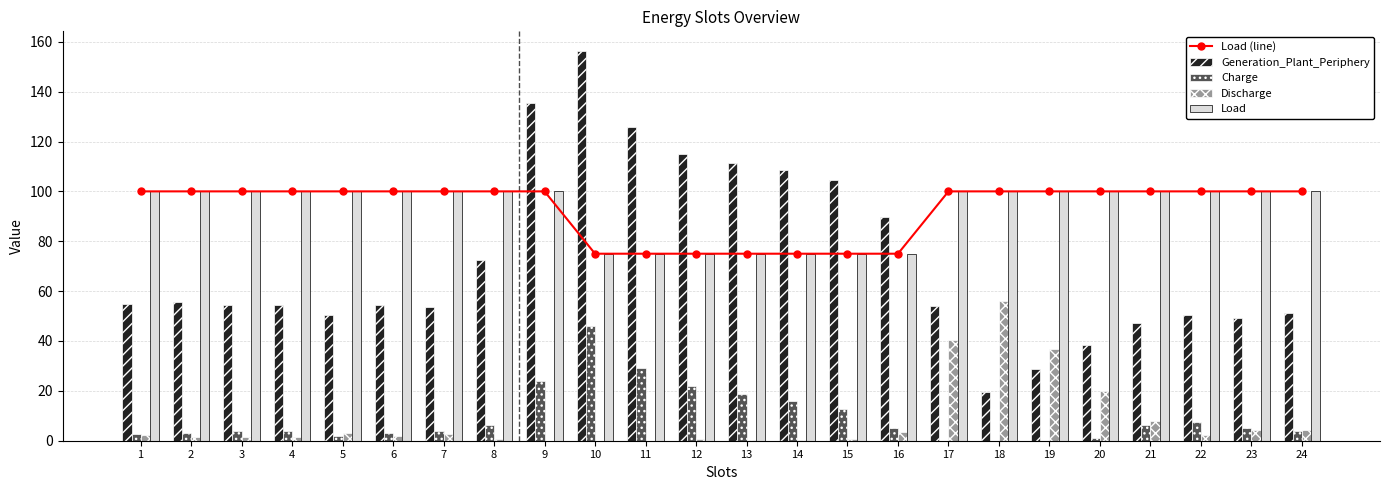

True or false: Load (line) has a value of 32.6 at 6.

False